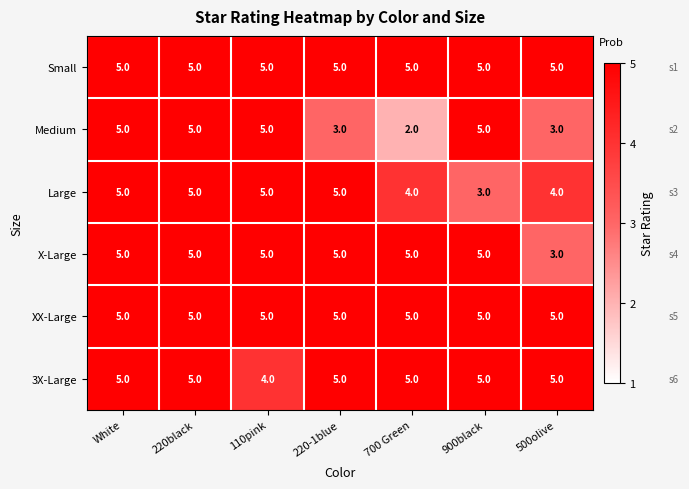

Read the Small value at 500olive.

5